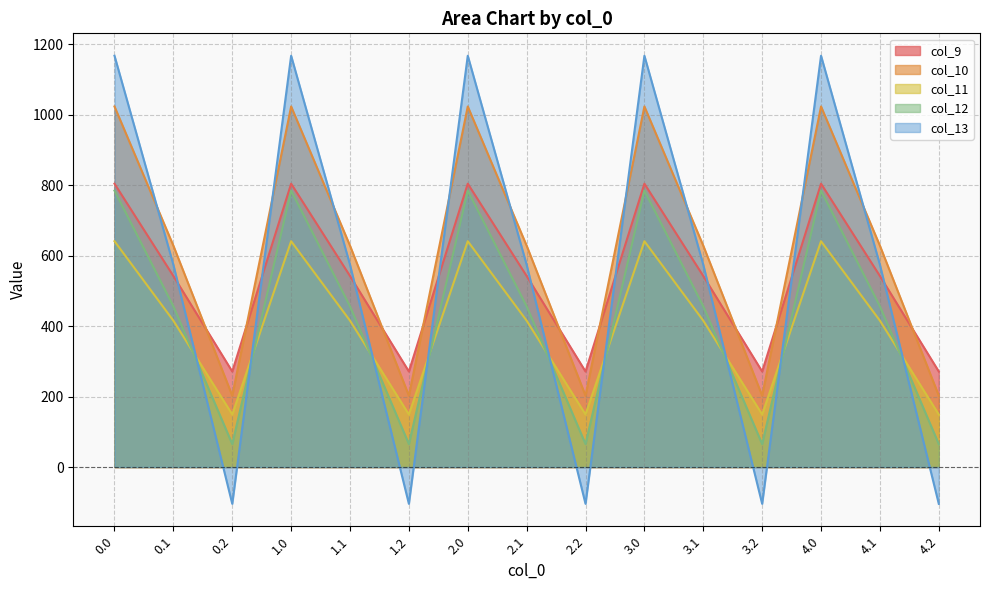

How many interior local valleys does the col_13 series have?

4